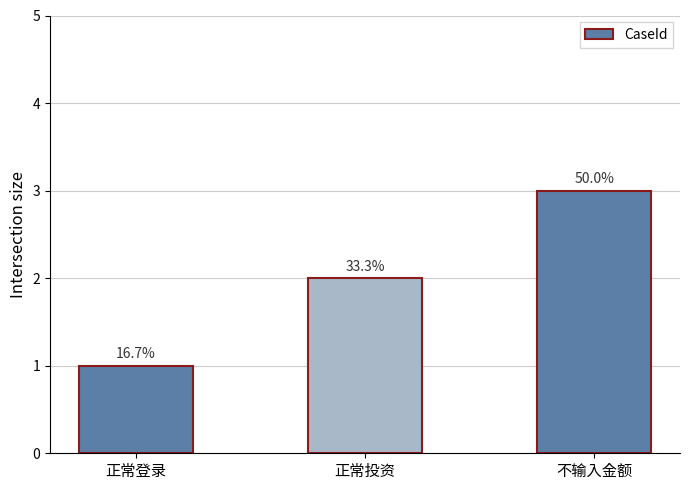

Between 正常投资 and 不输入金额, which is larger?

不输入金额